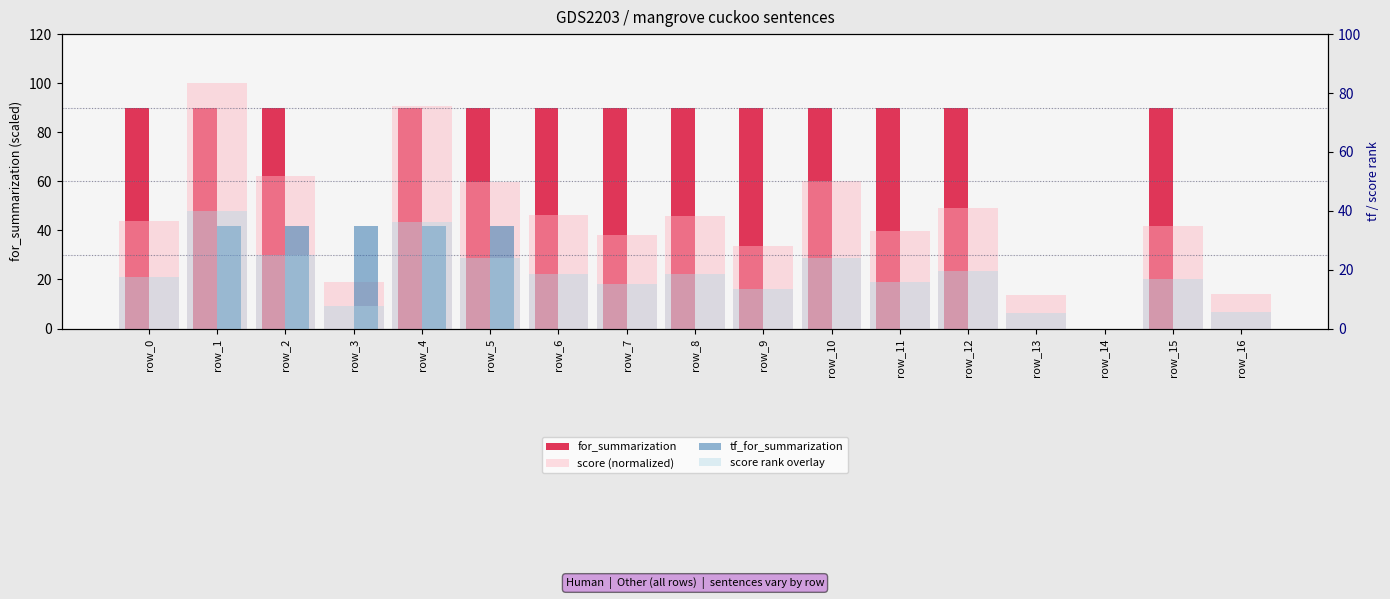

What is the difference between the maximum and minimum values in the score (normalized) series?

100.0